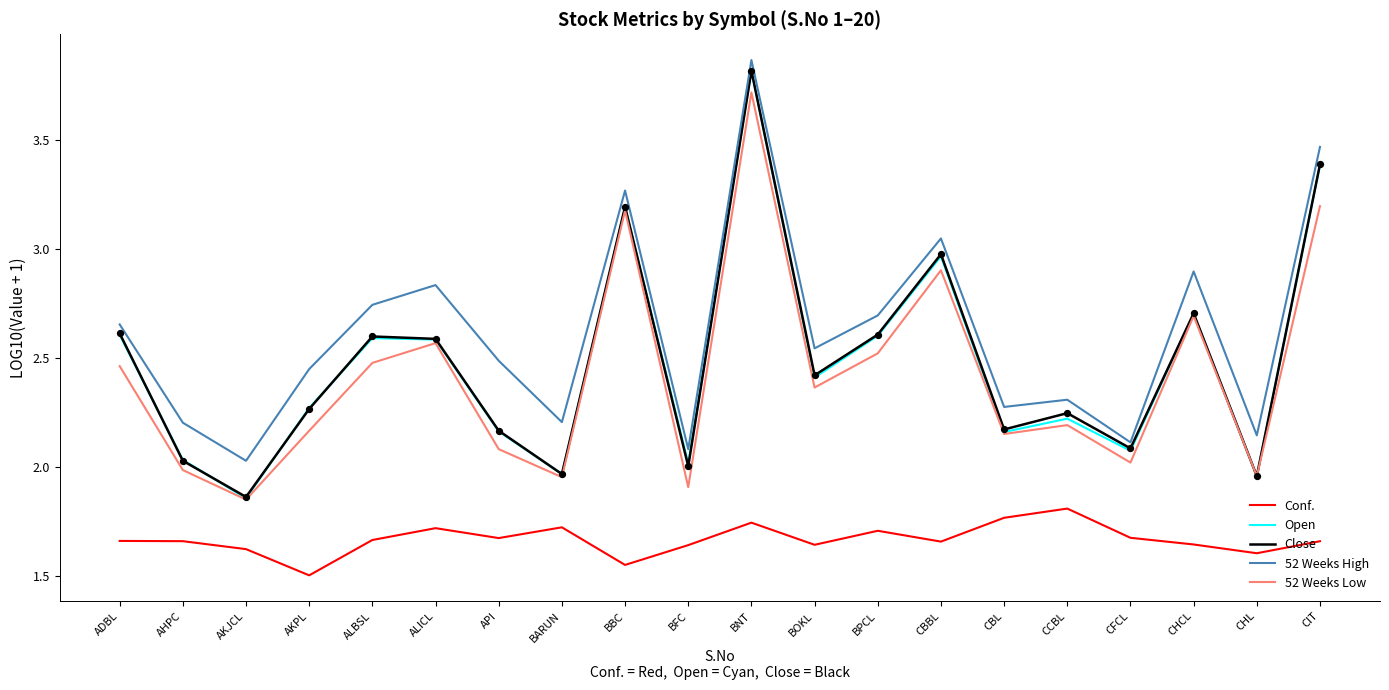

Which series has the largest range (max minus min)?

Open